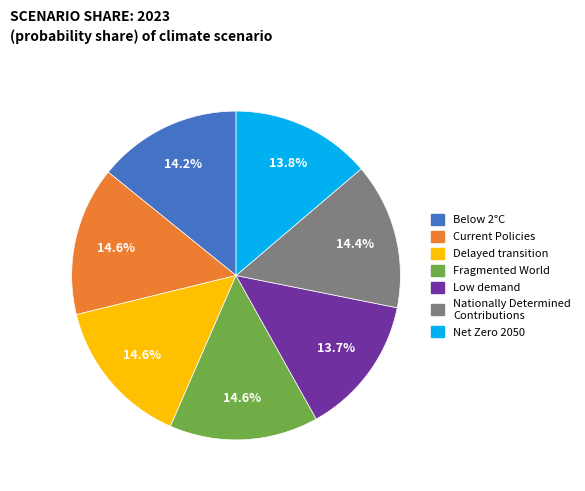

Is Nationally Determined Contributions the majority of the pie?

No